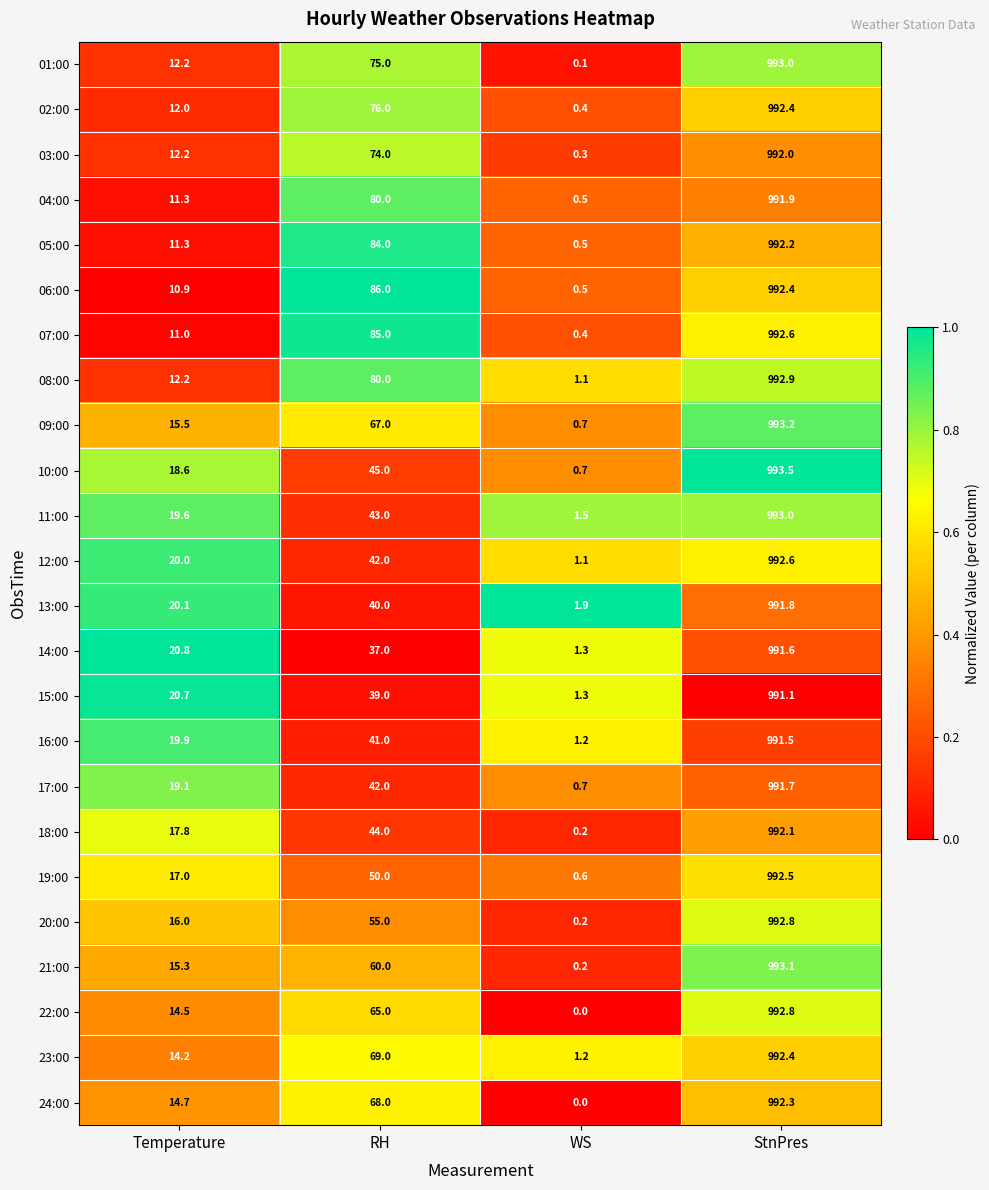

List the labels in order of 10:00 value, largest first.

StnPres, RH, Temperature, WS